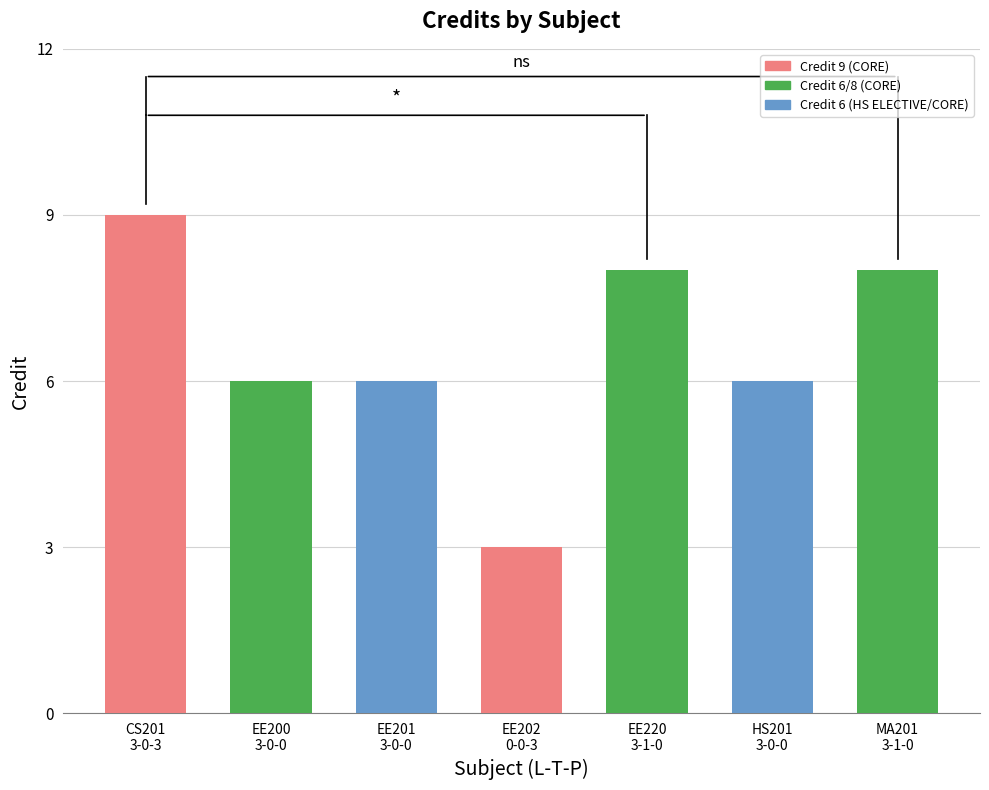

What is the difference between the values at EE201
3-0-0 and EE202
0-0-3?

3